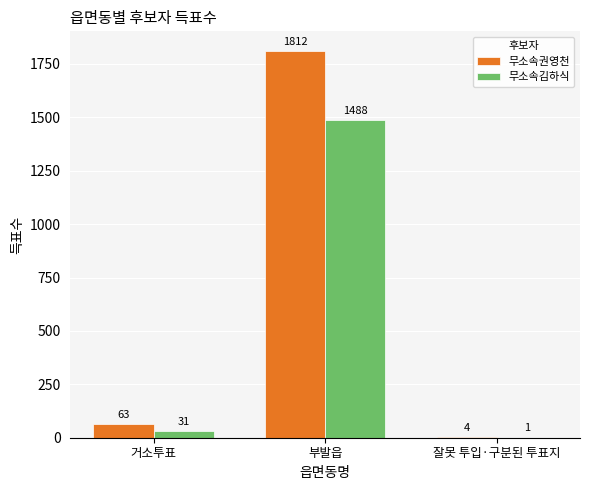

At which label does 무소속권영천 reach its peak?

부발읍